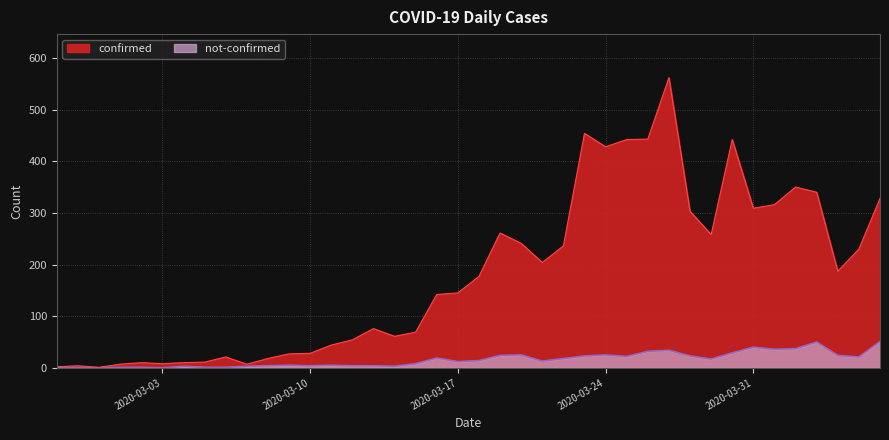

What is the difference between the not-confirmed values at 2020-04-03 and 2020-04-02?

13